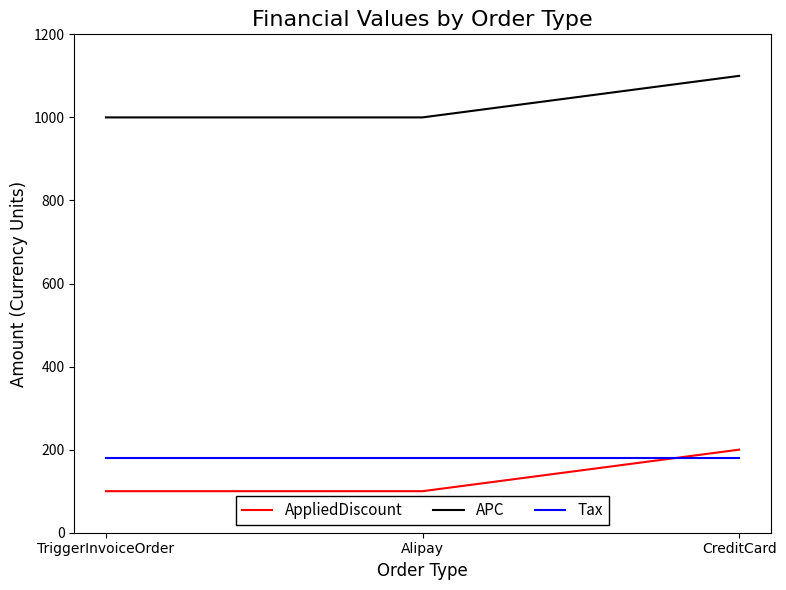

What is the difference between the highest and lowest values at TriggerInvoiceOrder?

900